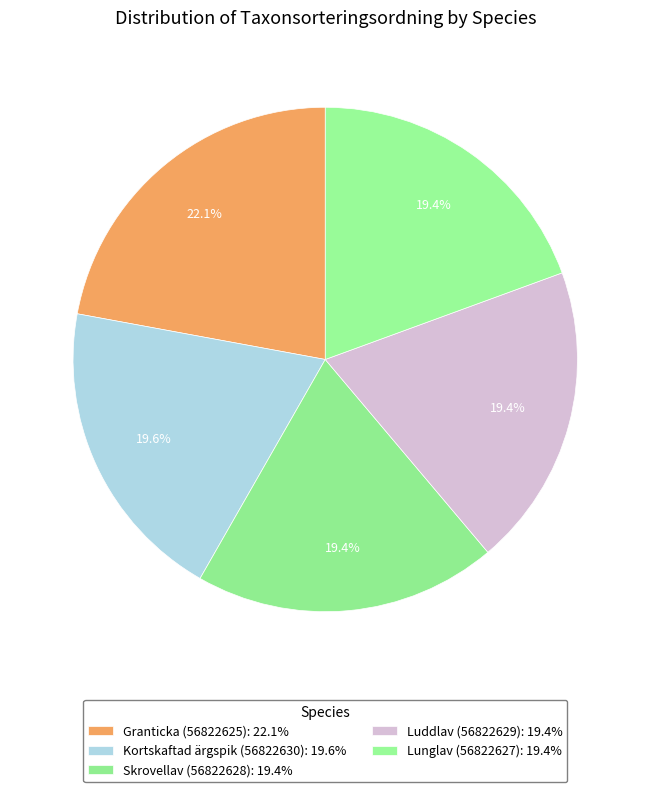

What is the smallest slice in the pie chart?

Lunglav (56822627)